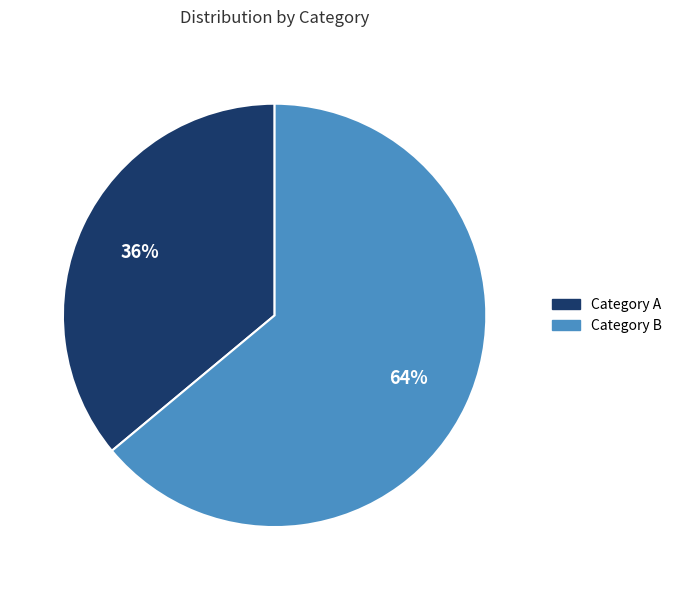

The Category A slice represents 50% of the pie. True or false?

False